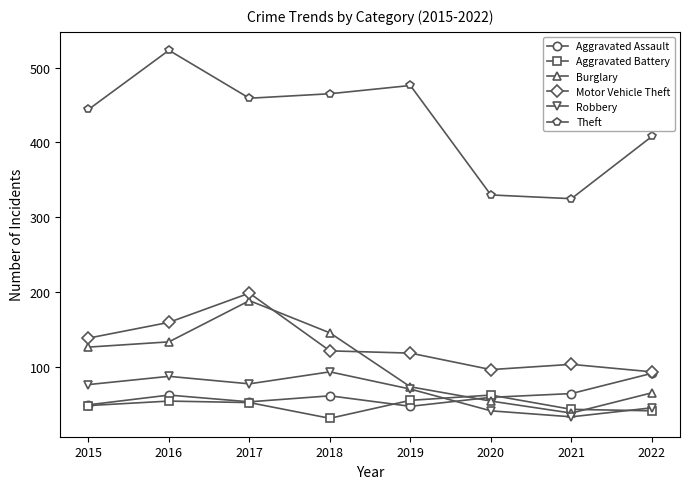

True or false: Aggravated Battery and Motor Vehicle Theft cross at least once.

False